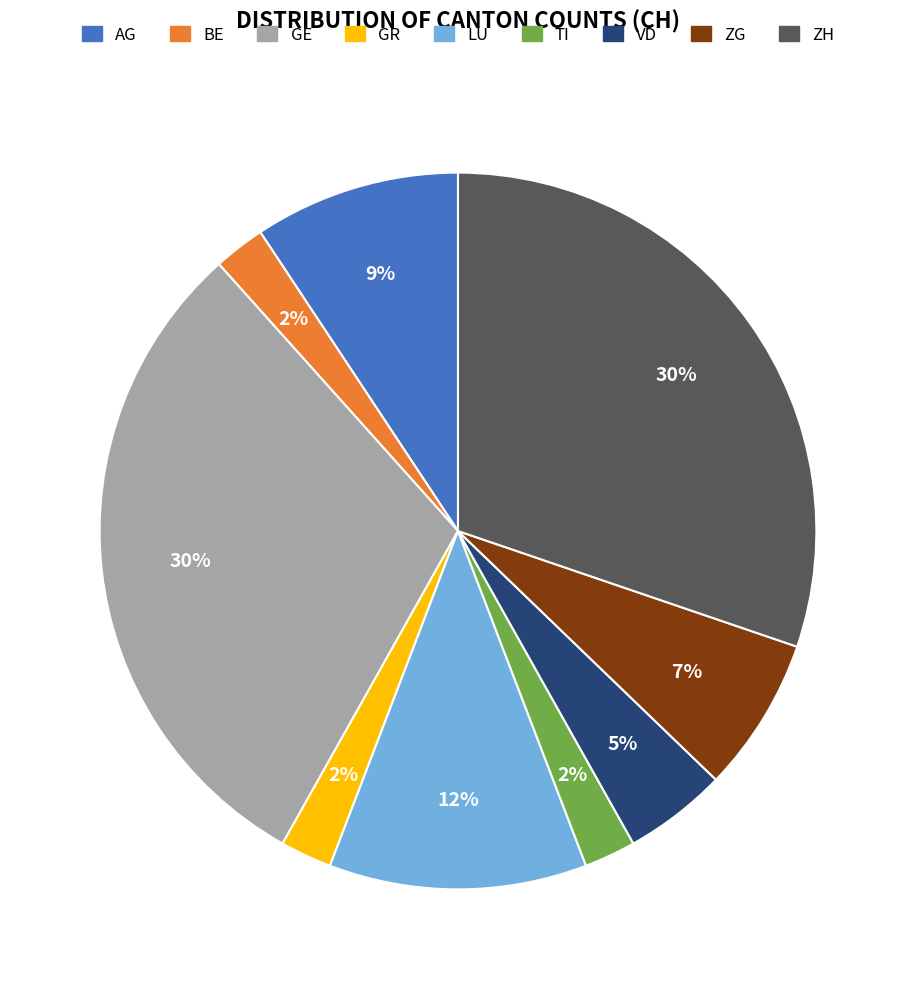

To the nearest percent, what is the average slice percentage?

11%